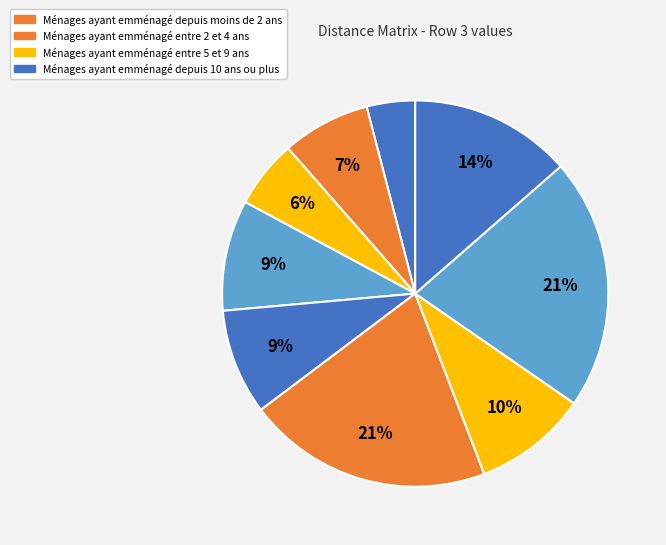

How many segments does this pie chart have?

9